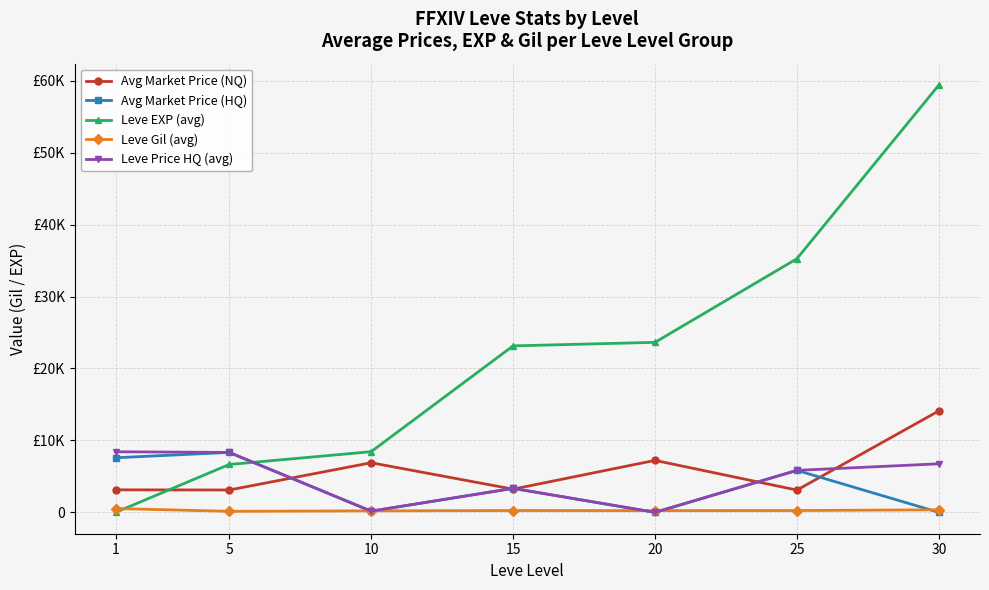

Which series has the largest total across all categories?

Leve EXP (avg)